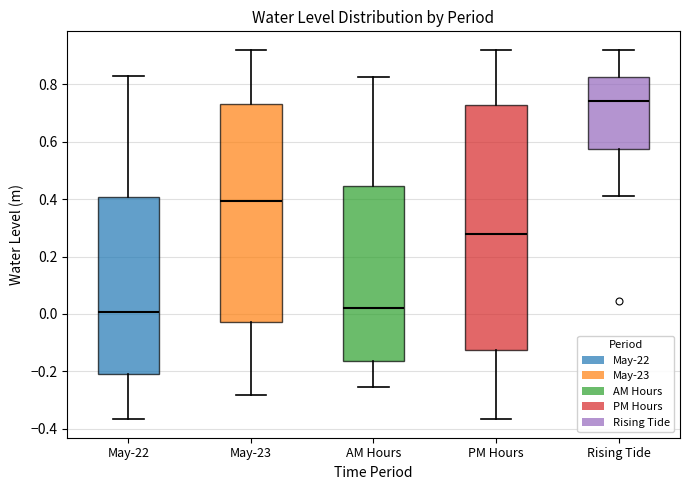

Which box is the tallest, from its lower edge to its upper edge?

PM Hours